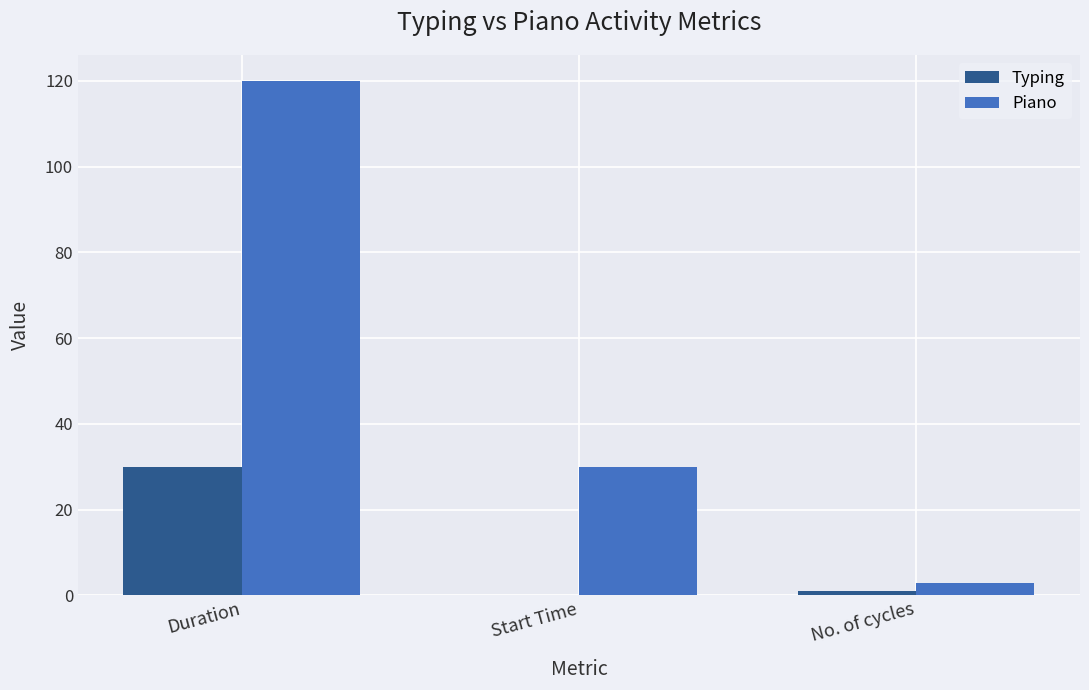

Which series changed the most between Duration and No. of cycles?

Piano